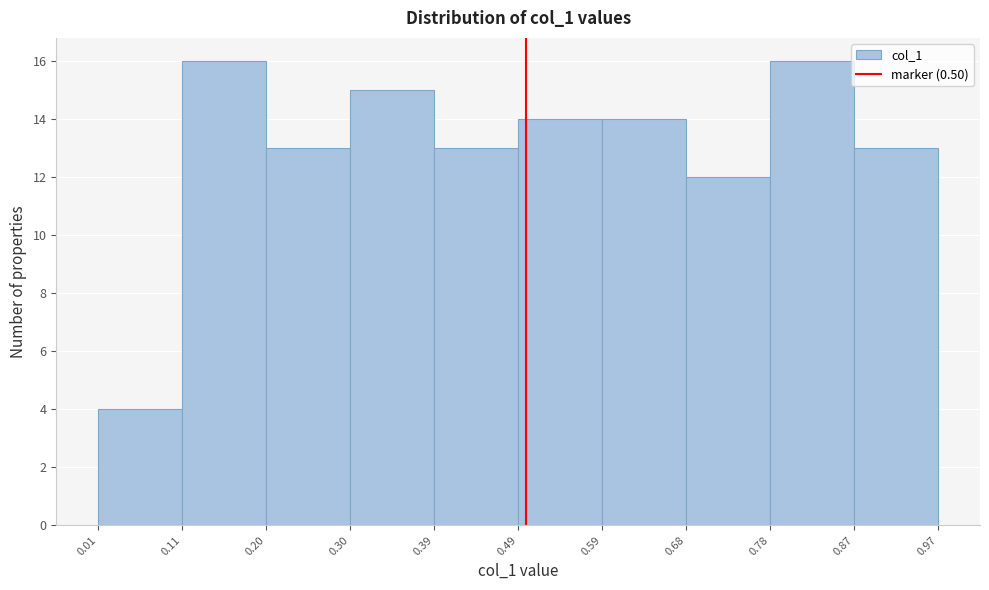

Reading left to right, transcribe this chart: for each bar, give the range it covers on the x-axis and its height. The values are not printed on the chart, so give them approximately, as read against the axis.

0.01 to 0.11: 4
0.11 to 0.20: 16
0.20 to 0.30: 13
0.30 to 0.39: 15
0.39 to 0.49: 13
0.49 to 0.59: 14
0.59 to 0.68: 14
0.68 to 0.78: 12
0.78 to 0.87: 16
0.87 to 0.97: 13